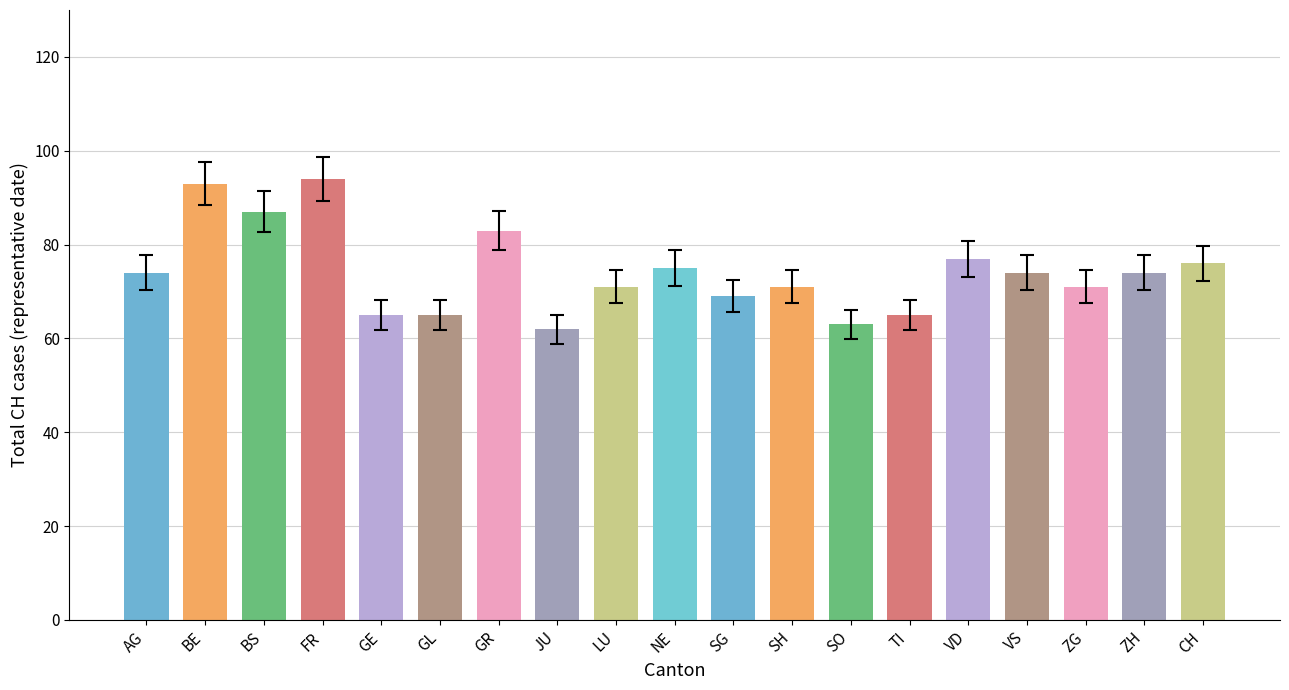

What is the average value?

74